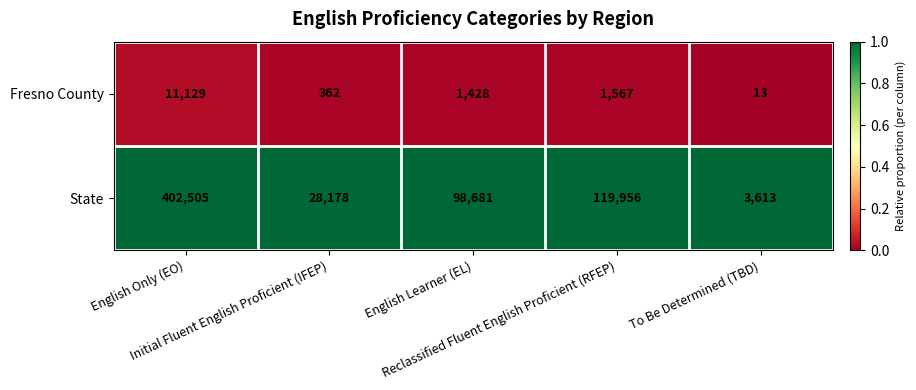

Rank the series by their maximum value, from lowest to highest.

Fresno County, State